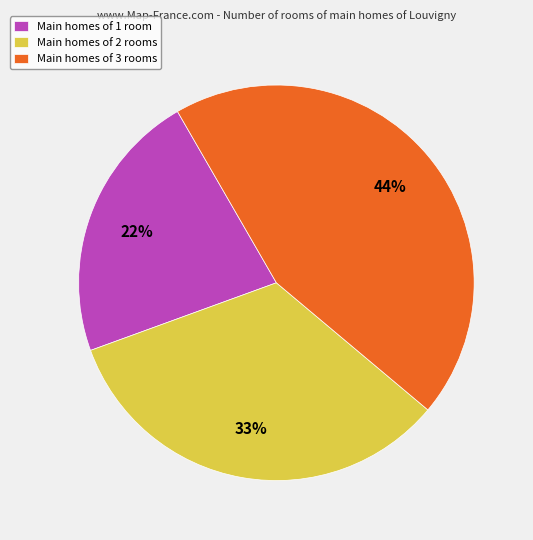

What is the ratio of the value at Main homes of 3 rooms to the value at Main homes of 2 rooms?

1.3